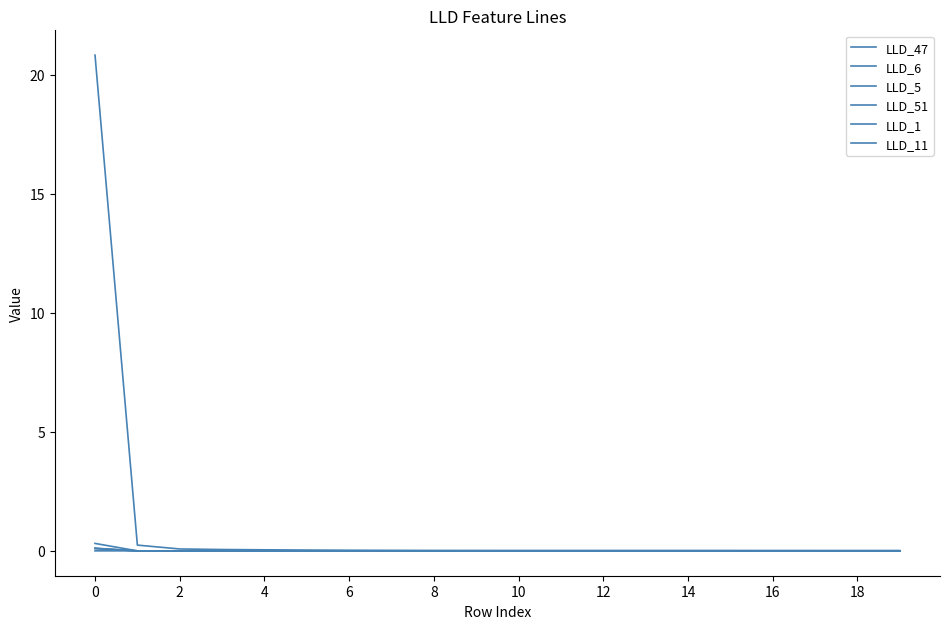

Is this an area chart (filled region under the line)?

No